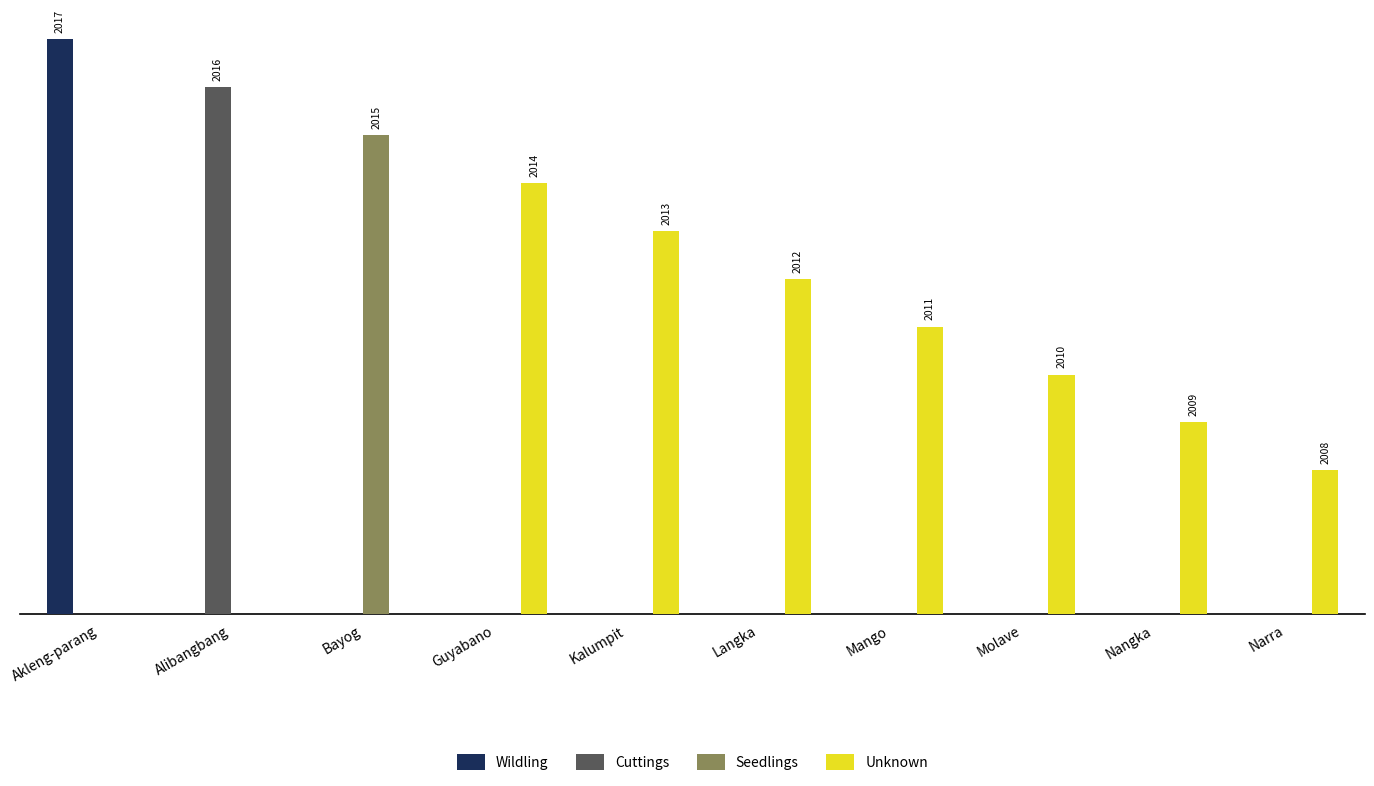

What are all the series names shown in the legend?

Wildling, Cuttings, Seedlings, Unknown